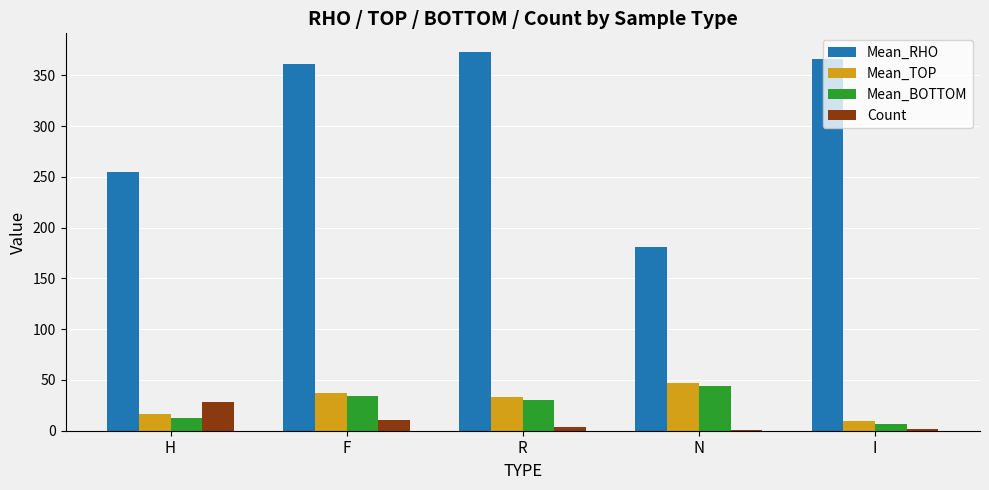

What are all the series names shown in the legend?

Mean_RHO, Mean_TOP, Mean_BOTTOM, Count